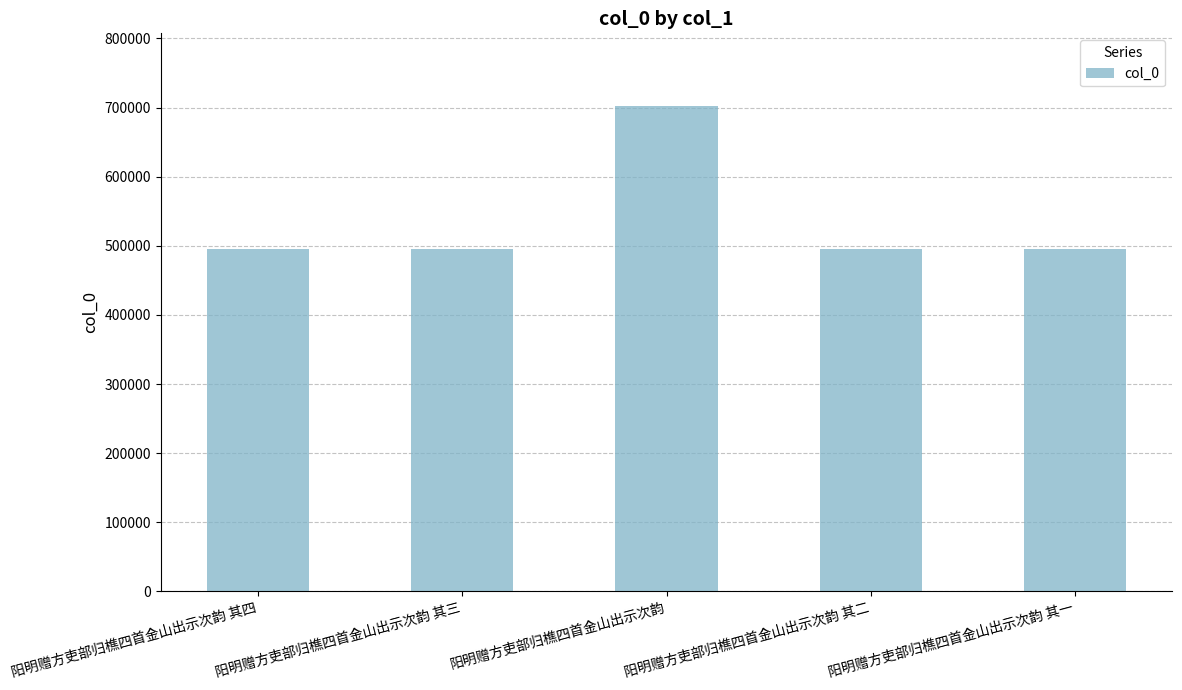

How many series are shown in this chart?

1